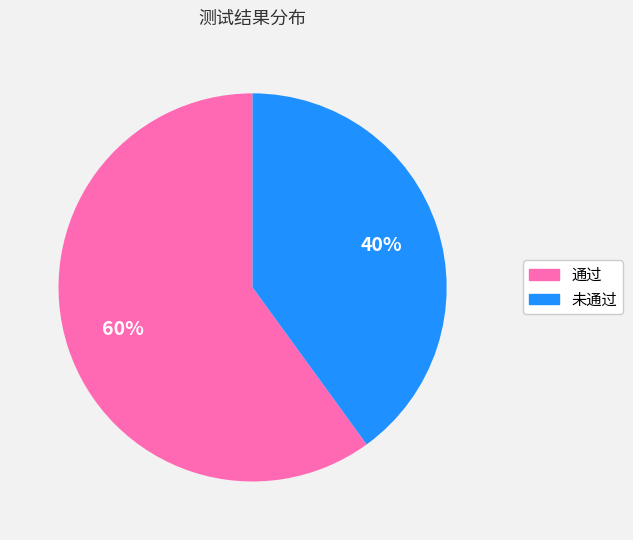

Combined, do 未通过 and 通过 account for over 50%?

Yes